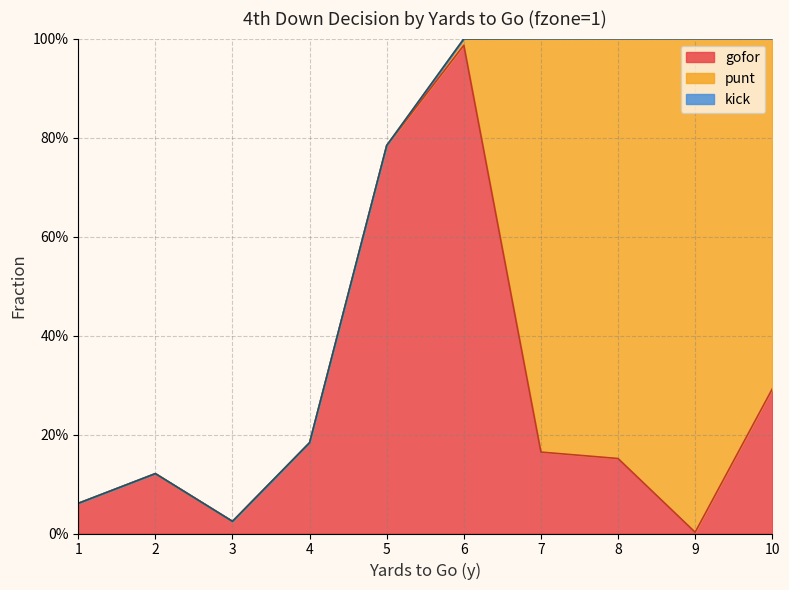

The punt series shows 0.0 at 4. True or false?

True